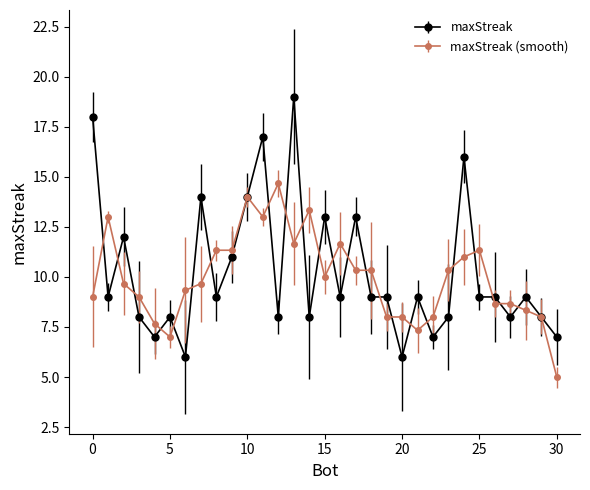

Which series has the widest spread of values?

maxStreak